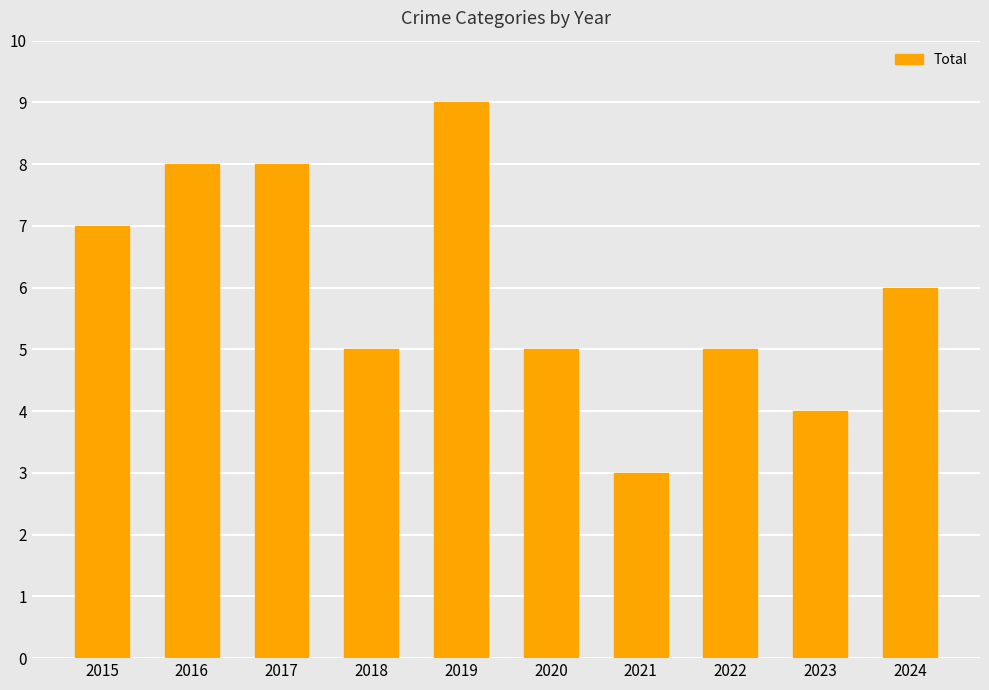

What is the change in value from 2016 to 2024?

-2